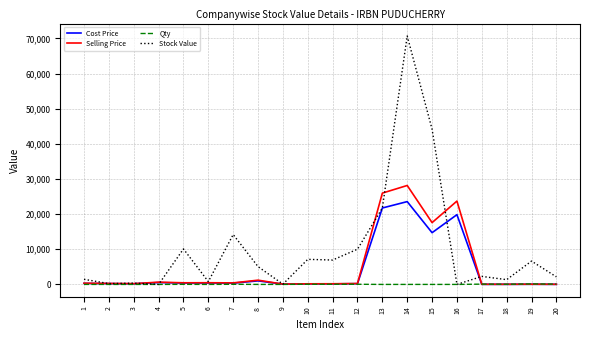

The value of Stock Value at 16 is -33859.6. True or false?

False